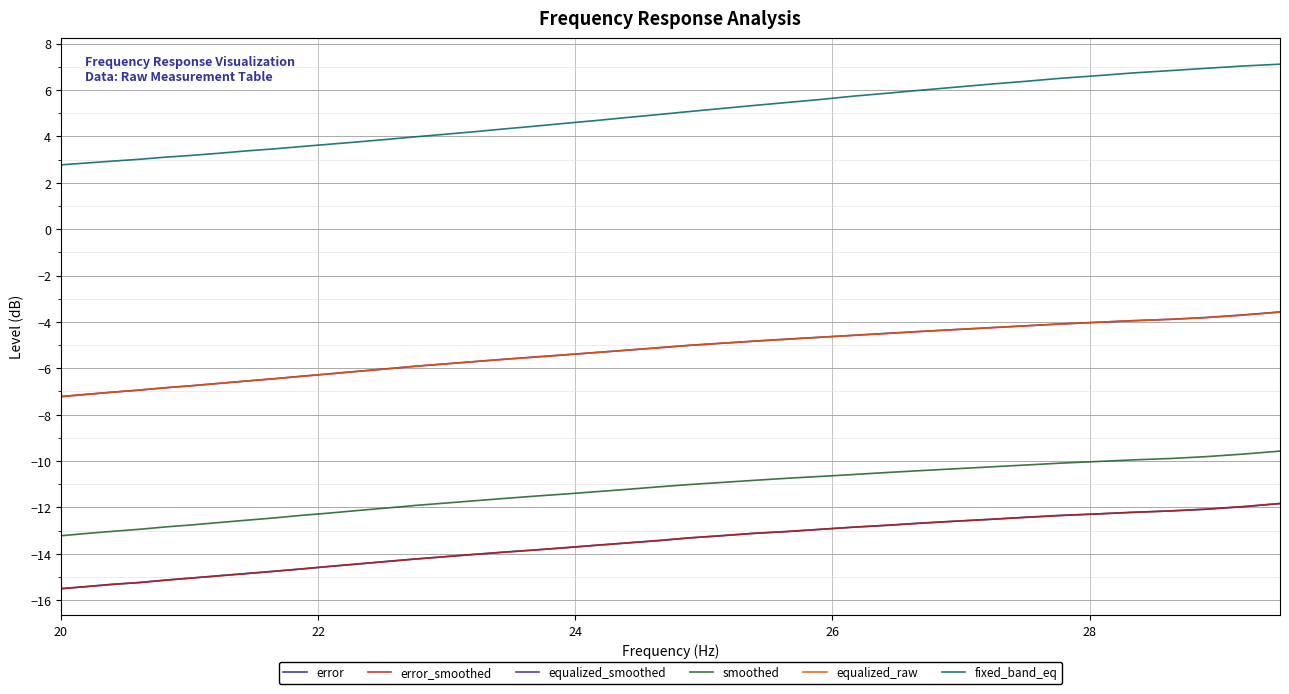

True or false: error and equalized_smoothed intersect in this chart.

False